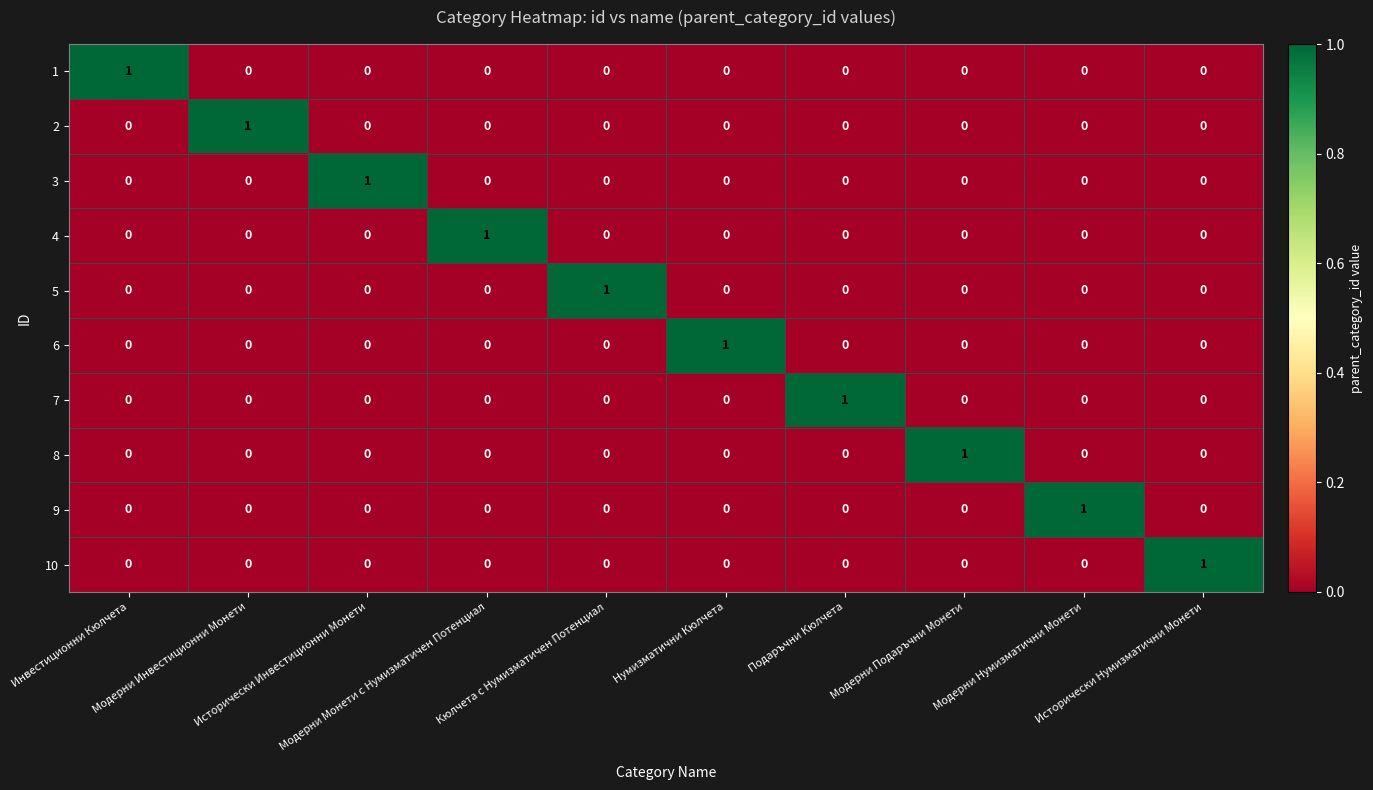

How many 5 values are between 0 and 1?

10